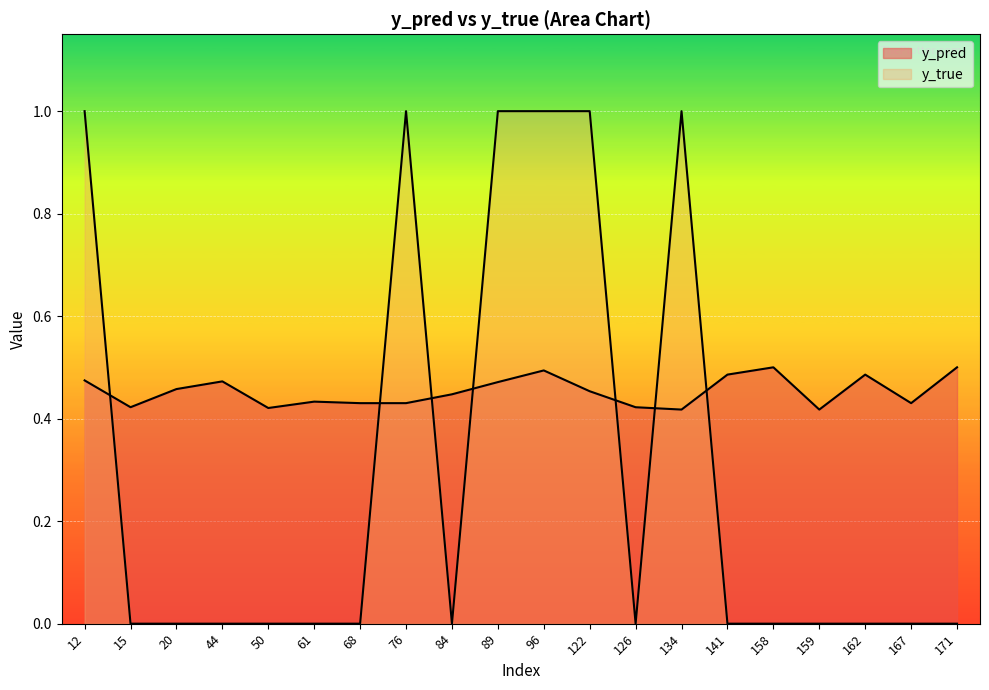

The value of y_true at 96 is 1.0. True or false?

True